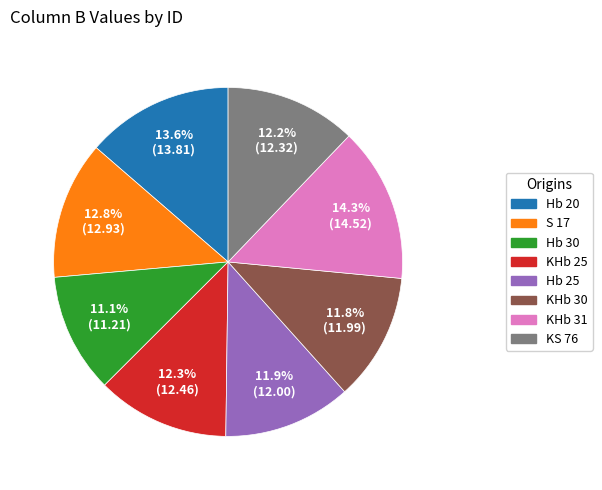

To the nearest percent, what is the difference between the largest and smallest slice percentages?

3%